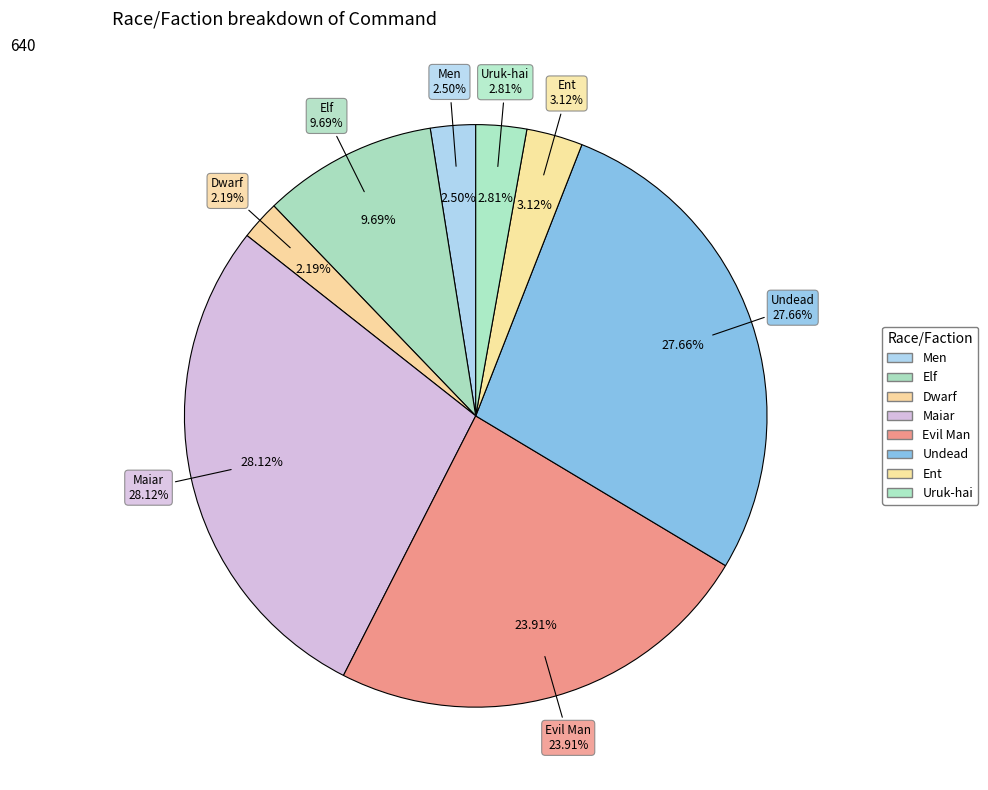

Does Ent account for over 50% of the chart?

No